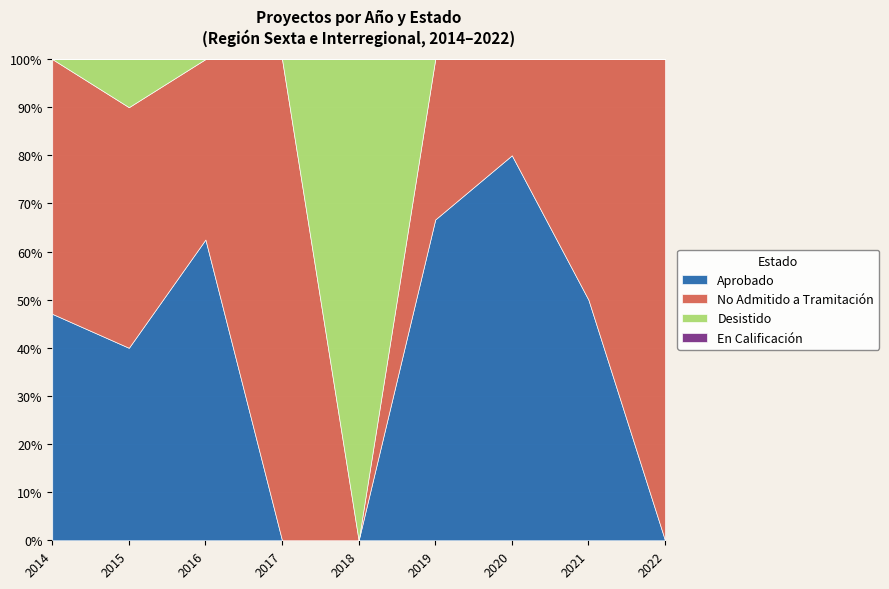

At which label is En Calificación closest to 0?

2014